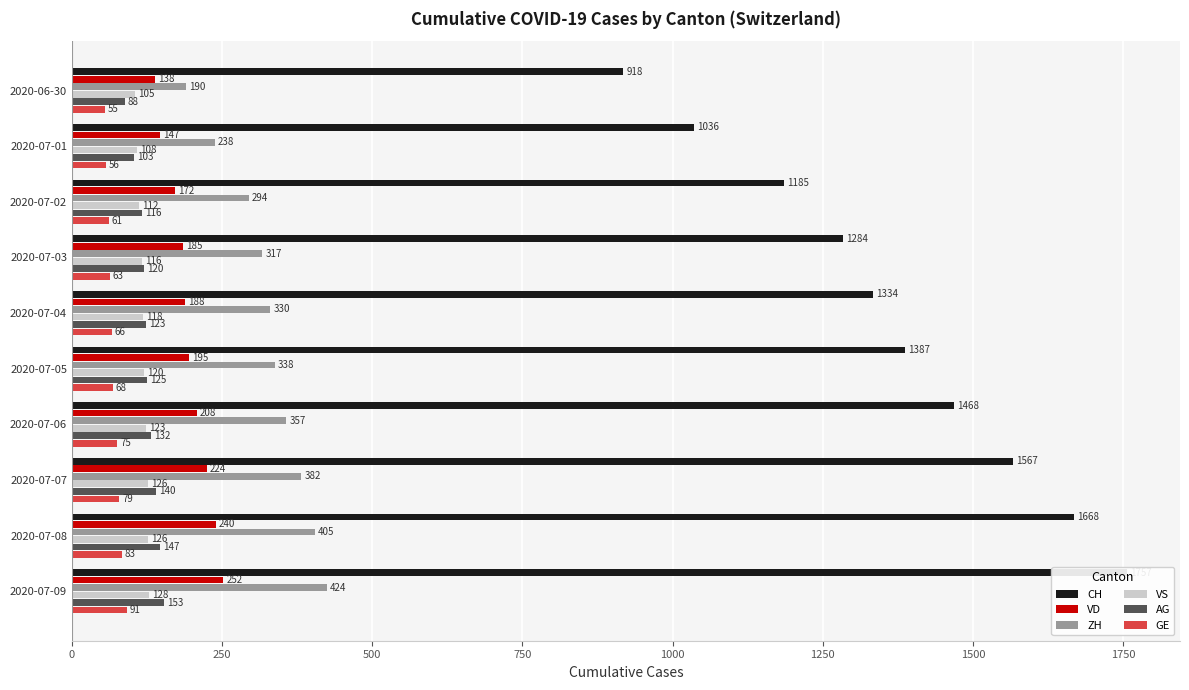

At how many categories does at least one series exceed 1134?

8